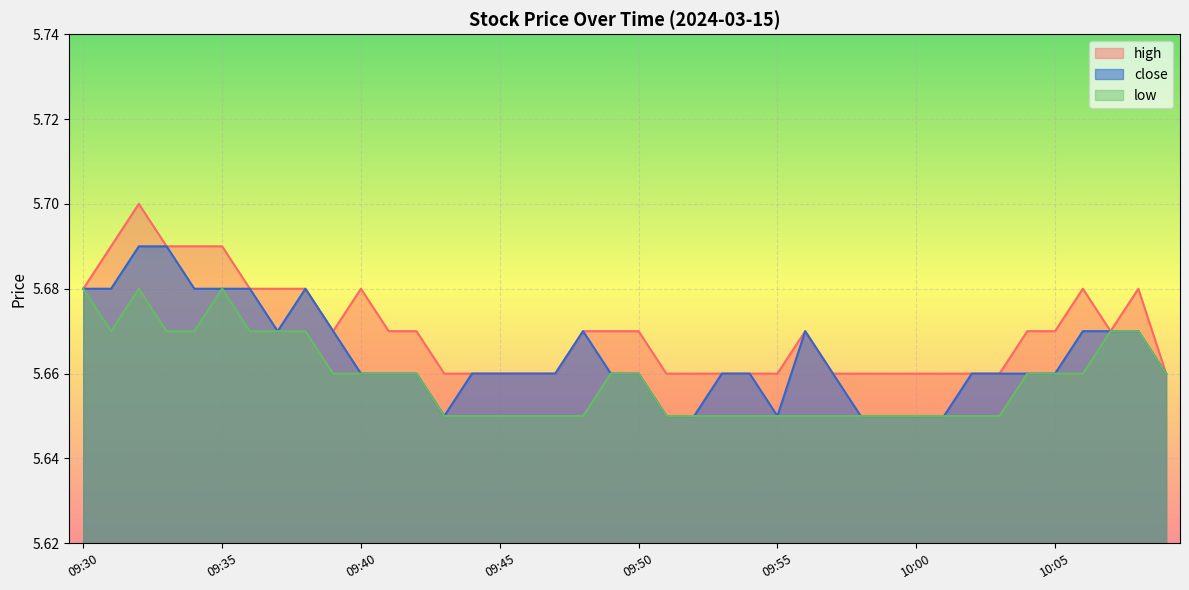

True or false: close has more than 0 interior local peaks.

True